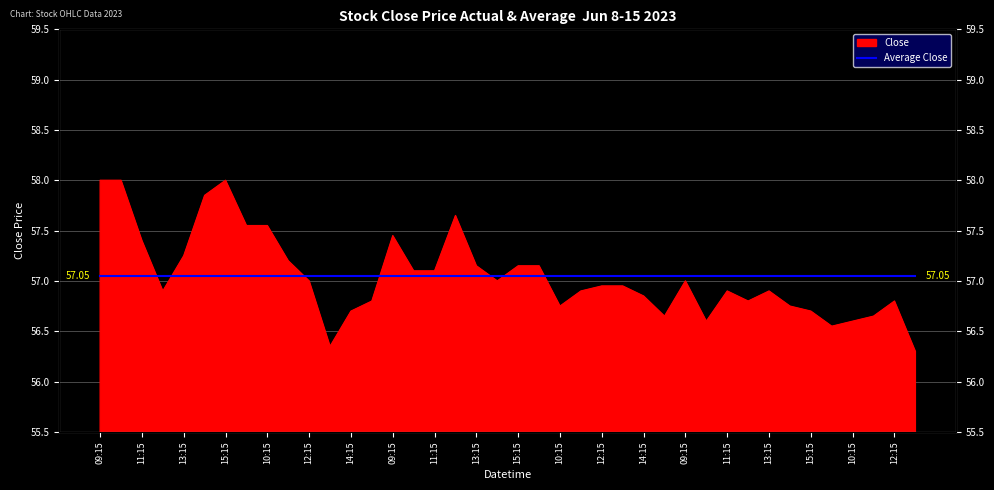

Read the value at 12:15.

57.0